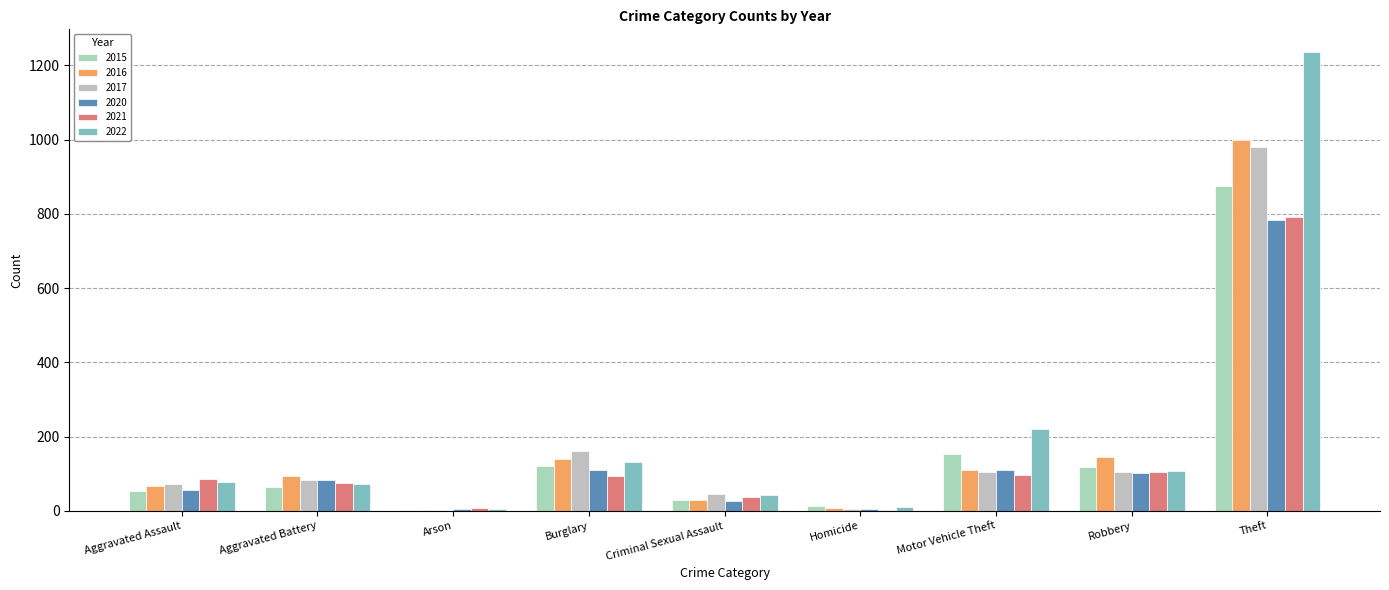

At which category is the sum across all series the highest?

Theft